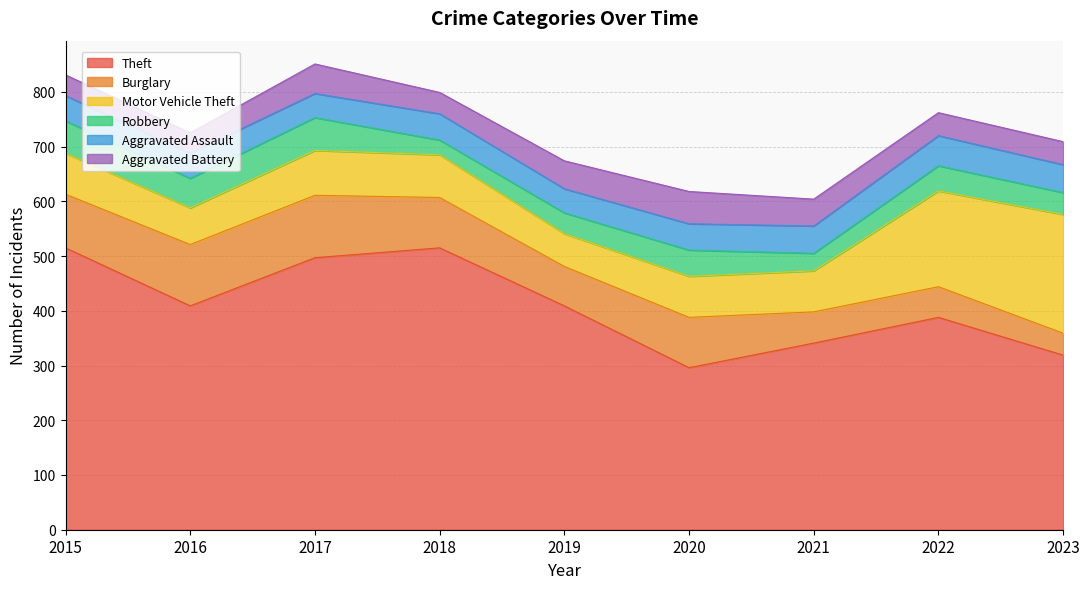

What is the sum of all Theft values?

3689